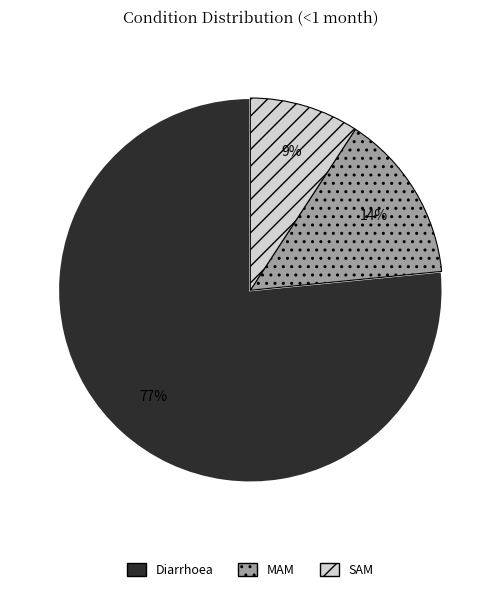

To the nearest percent, what is the difference between the MAM and SAM slice percentages?

5%